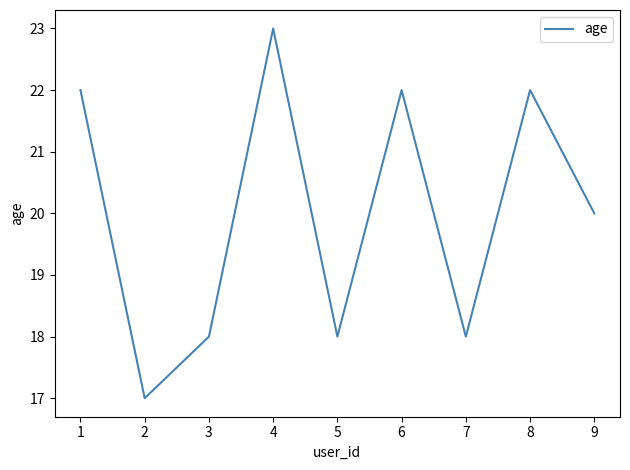

What is the approximate value at 7?

18